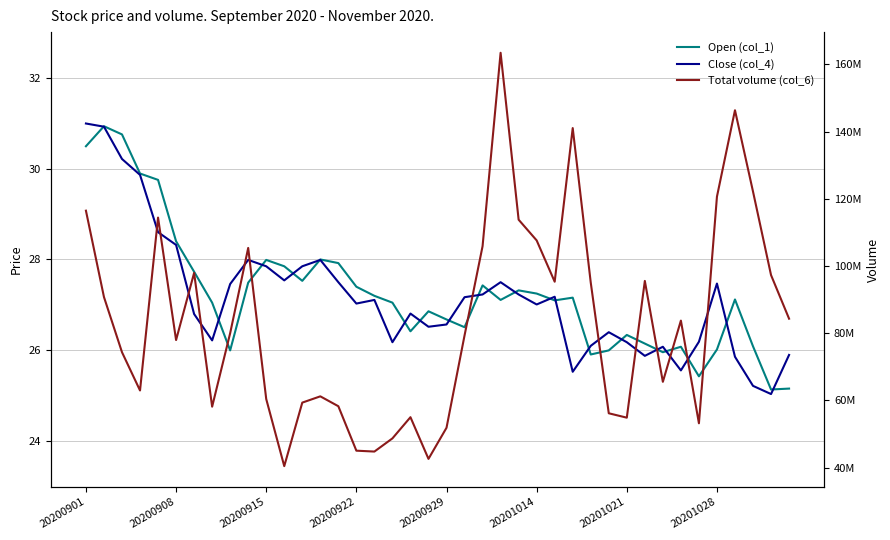

At which label is Open (col_1) closest to 28?

13